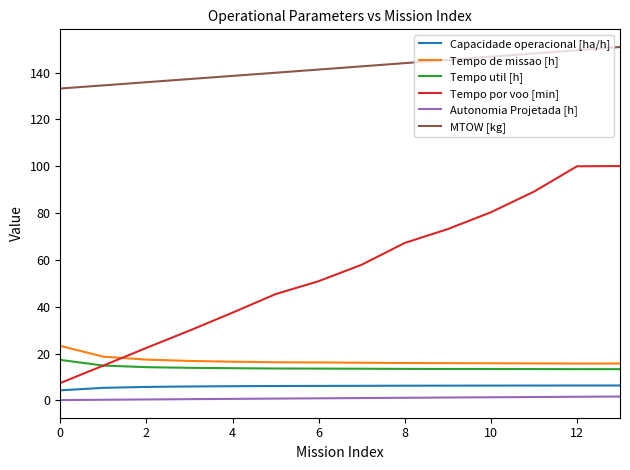

True or false: Autonomia Projetada [h] and MTOW [kg] intersect in this chart.

False